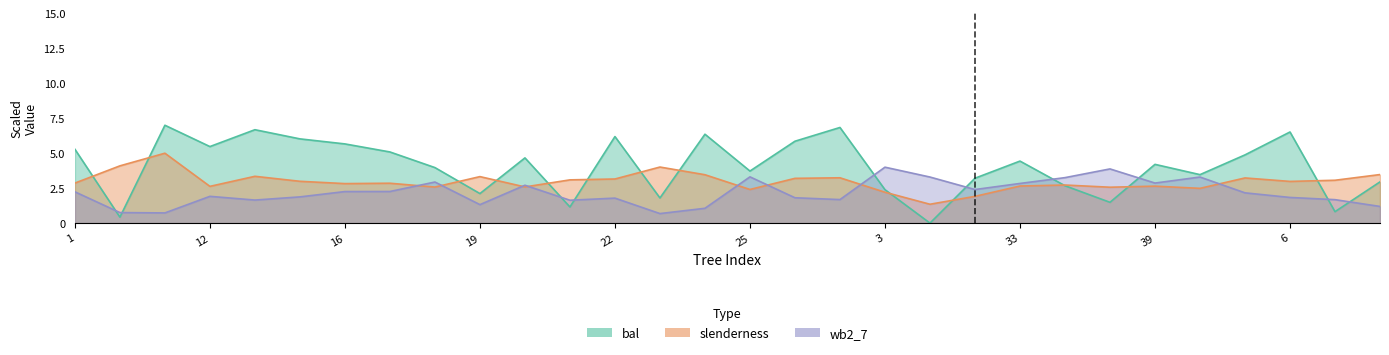

At IFN4_42_587_A_1_31, list the series in order from smallest to largest.

slenderness, wb2_7, bal